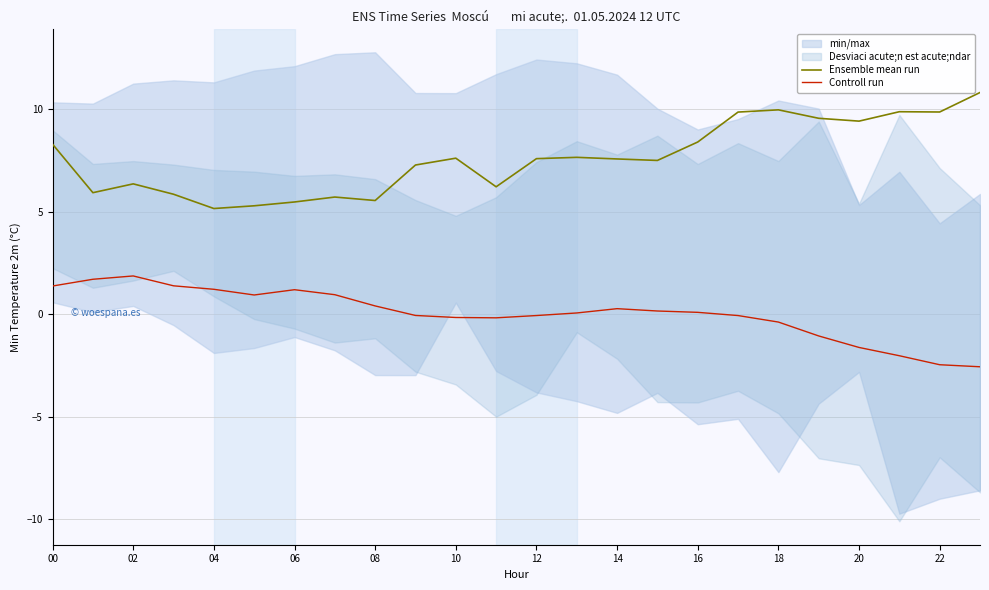

At 15, list the series in order from smallest to largest.

Controll run, Ensemble mean run